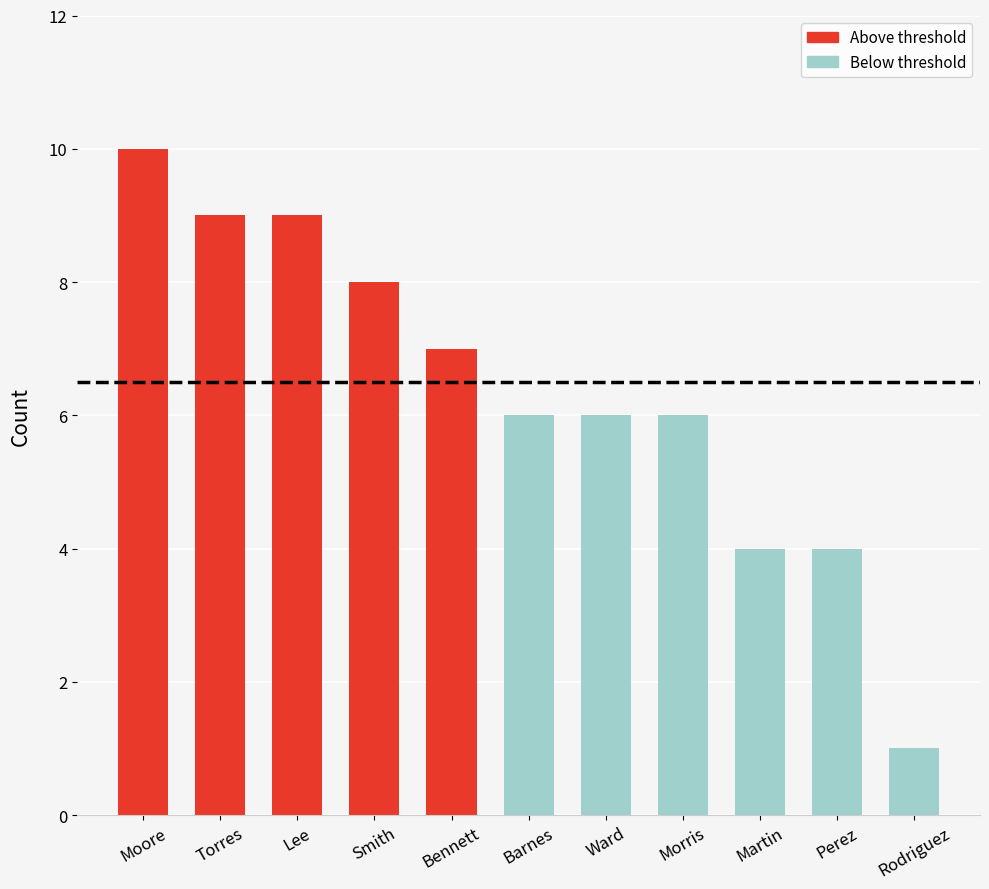

Is it true that the value at Barnes is 11?

False